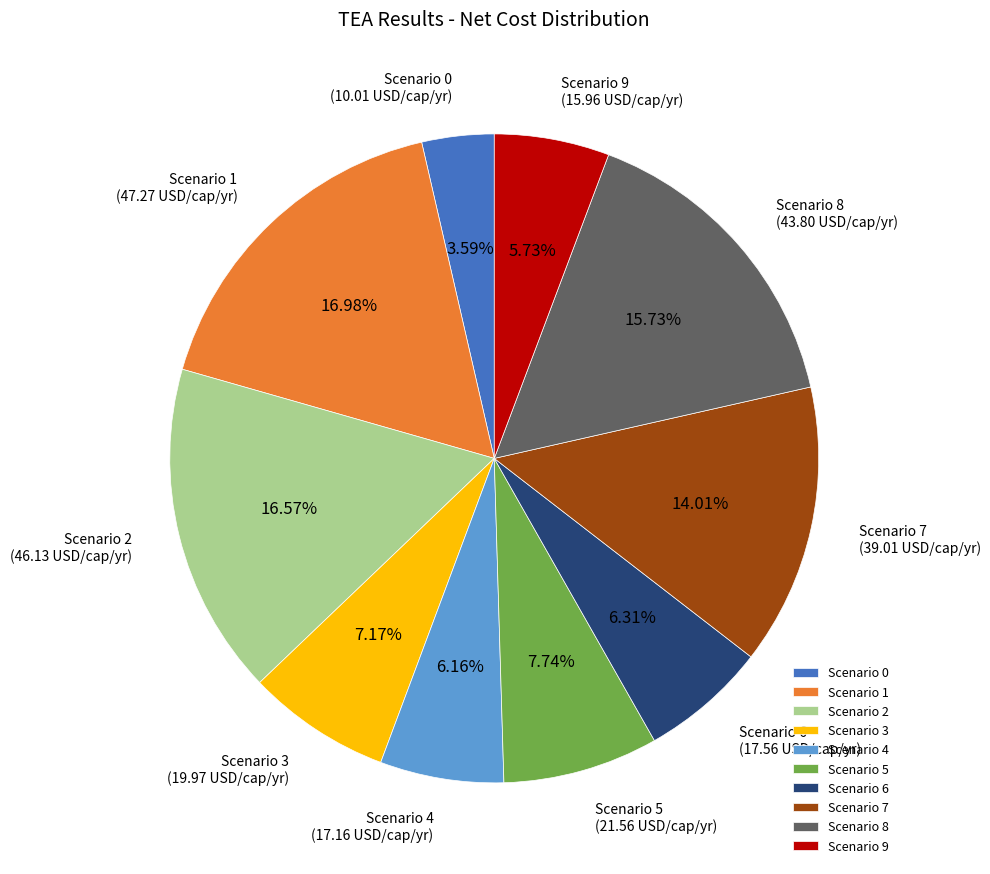

Does Scenario 2 account for over 50% of the chart?

No